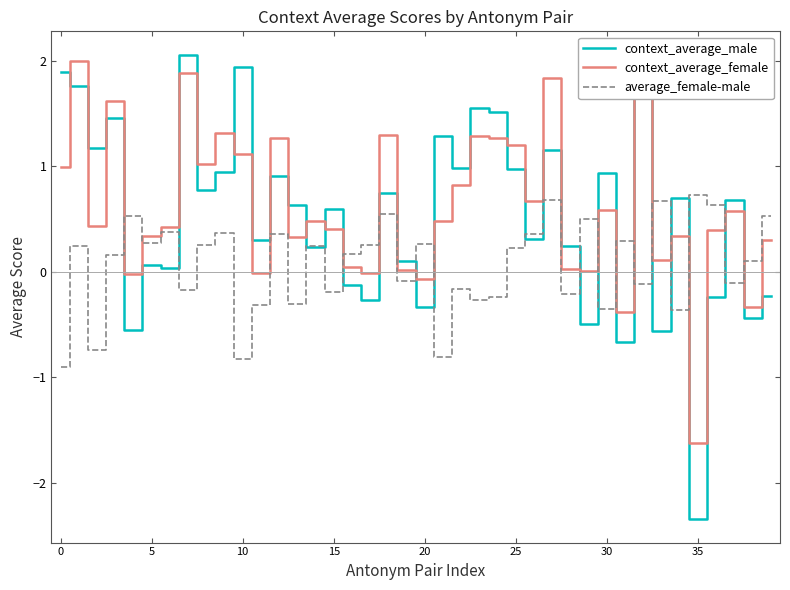

Which series has the widest spread of values?

context_average_male